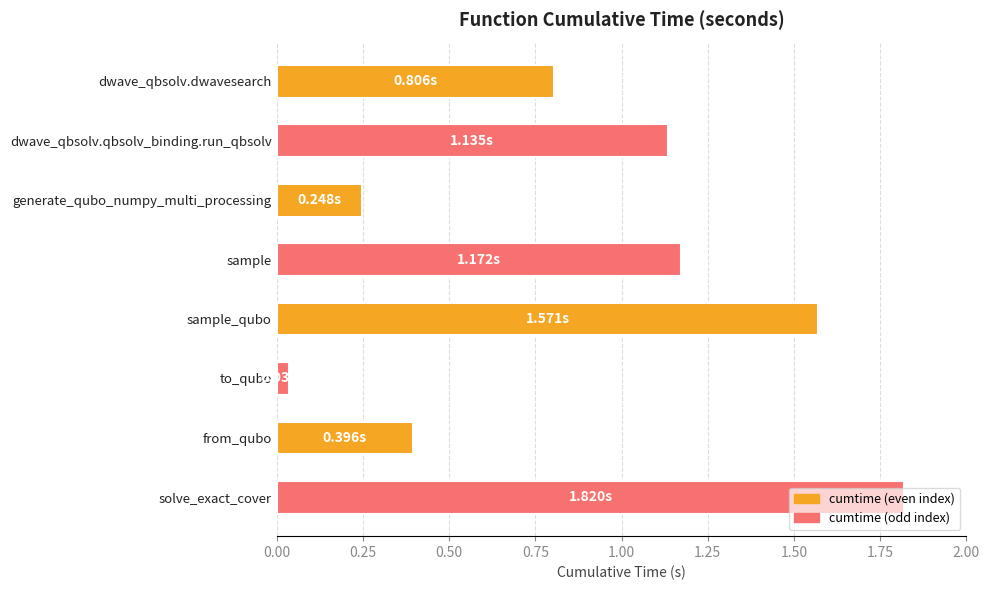

Rank the categories by value from lowest to highest.

to_qubo, generate_qubo_numpy_multi_processing, from_qubo, dwave_qbsolv.dwavesearch, dwave_qbsolv.qbsolv_binding.run_qbsolv, sample, sample_qubo, solve_exact_cover